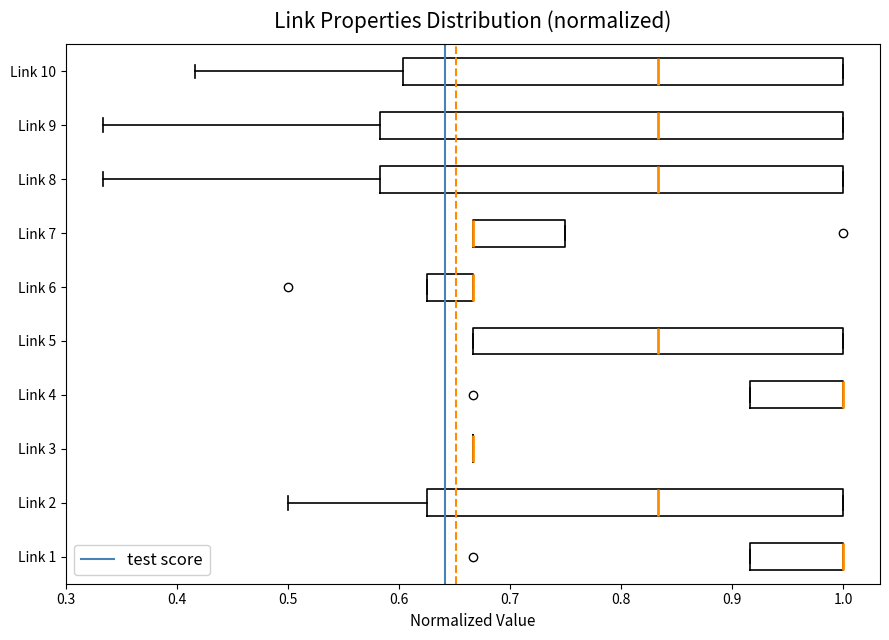

Where is the right edge of the box for Link 7 on the x-axis? The values are not printed on the chart, so give them approximately, as read against the axis.

0.75